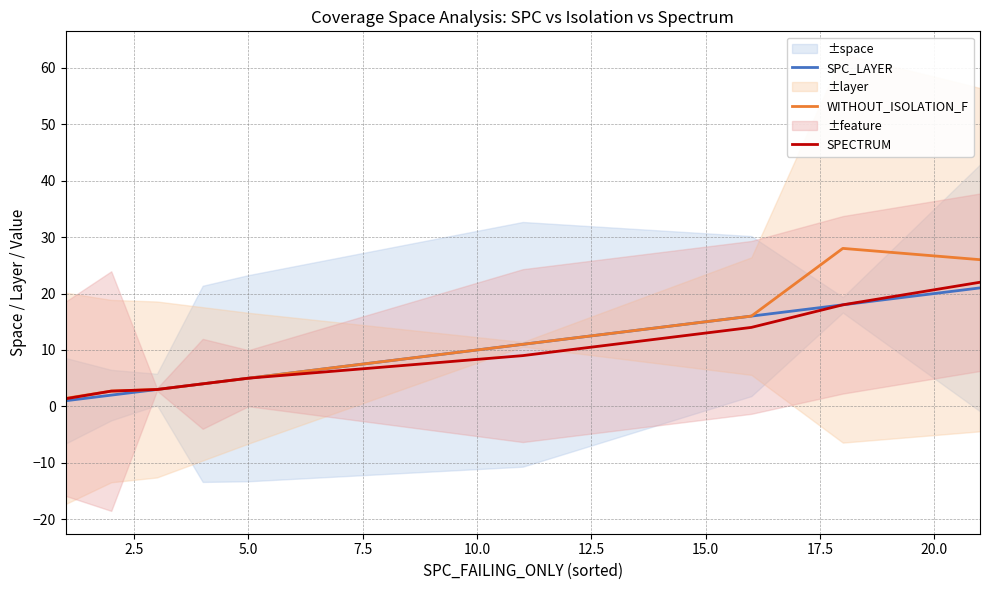

What is the maximum value for SPC_LAYER?

21.0